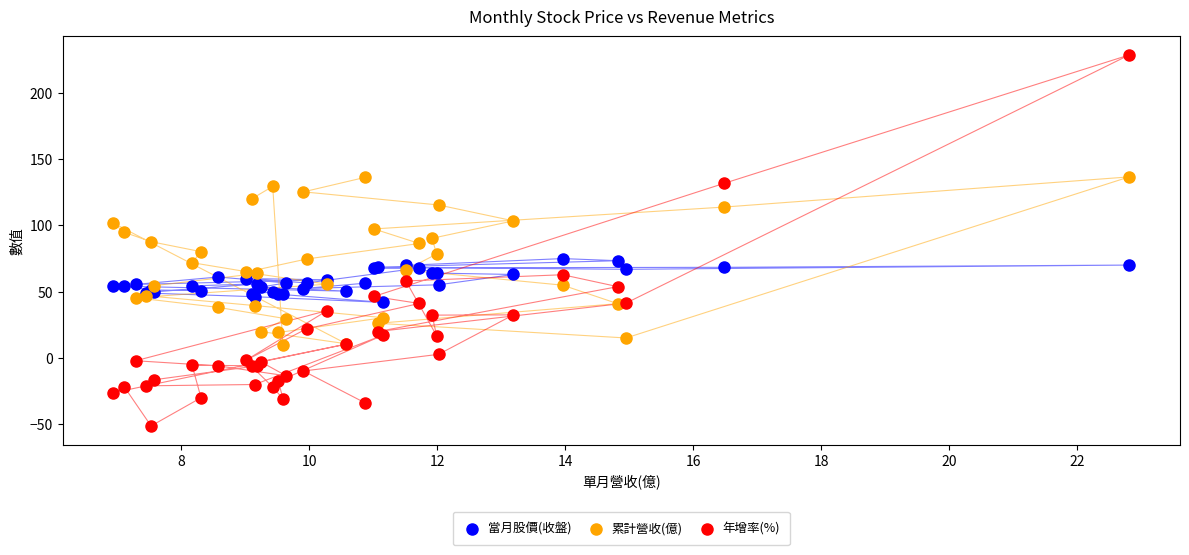

What is the X range (max minus min) for the scatter plot?

15.9